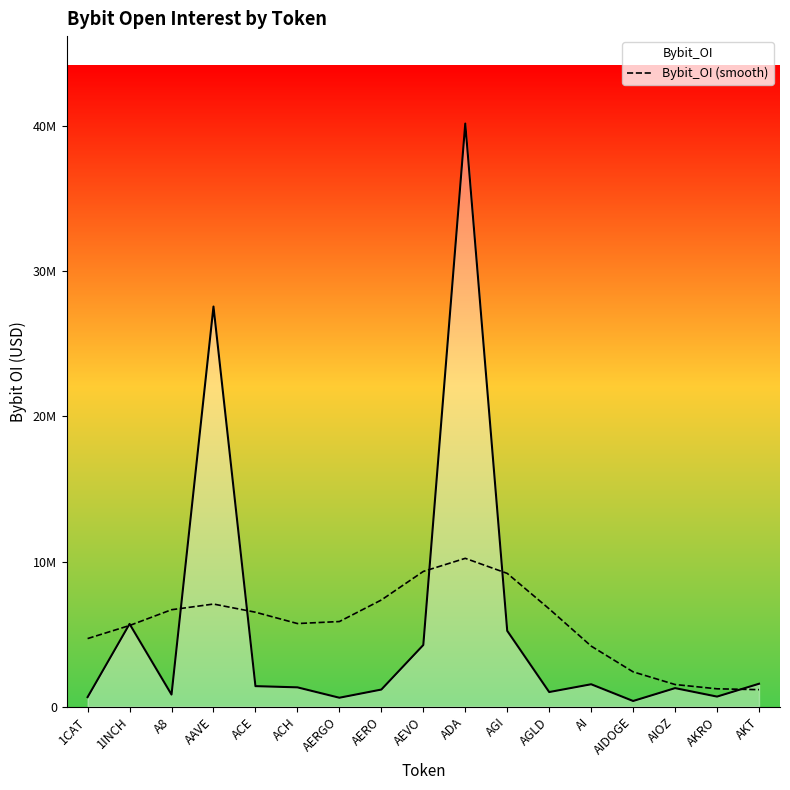

What are all the series names shown in the legend?

Bybit_OI, Bybit_OI (smooth)